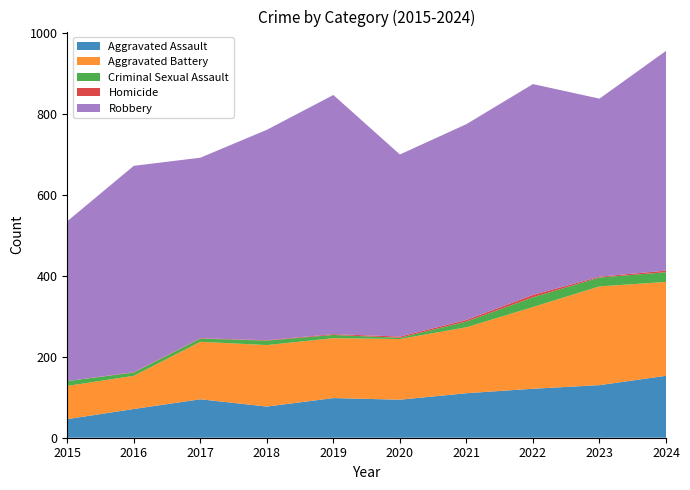

Reading left to right, transcribe all the data shown in this chart.

Aggravated Assault: 2015=46	2016=71	2017=95	2018=77	2019=98	2020=94	2021=110	2022=121	2023=130	2024=153
Aggravated Battery: 2015=82	2016=82	2017=142	2018=152	2019=148	2020=150	2021=163	2022=202	2023=244	2024=232
Criminal Sexual Assault: 2015=12	2016=8	2017=8	2018=11	2019=8	2020=3	2021=14	2022=24	2023=22	2024=24
Homicide: 2015=0	2016=1	2017=1	2018=1	2019=2	2020=3	2021=4	2022=6	2023=2	2024=4
Robbery: 2015=395	2016=510	2017=446	2018=520	2019=591	2020=450	2021=484	2022=521	2023=440	2024=543